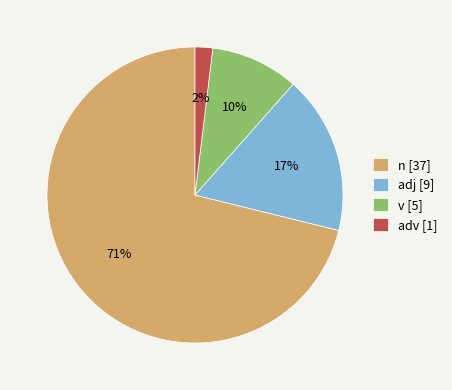

Does any single category account for the majority?

Yes